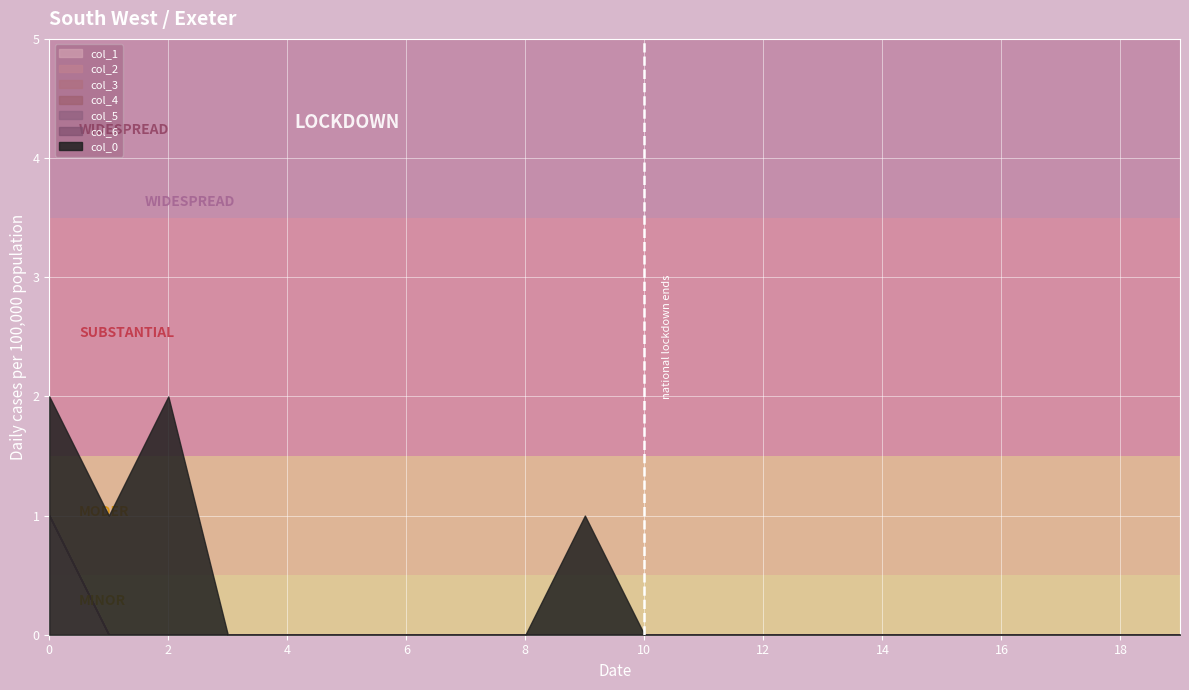

How many lines are shown in the chart?

6